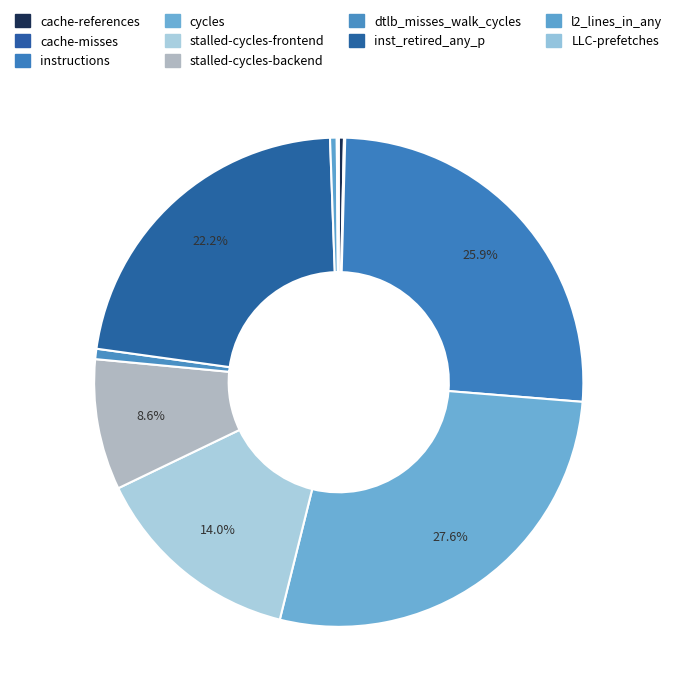

Between LLC-prefetches and cycles, which is larger?

cycles